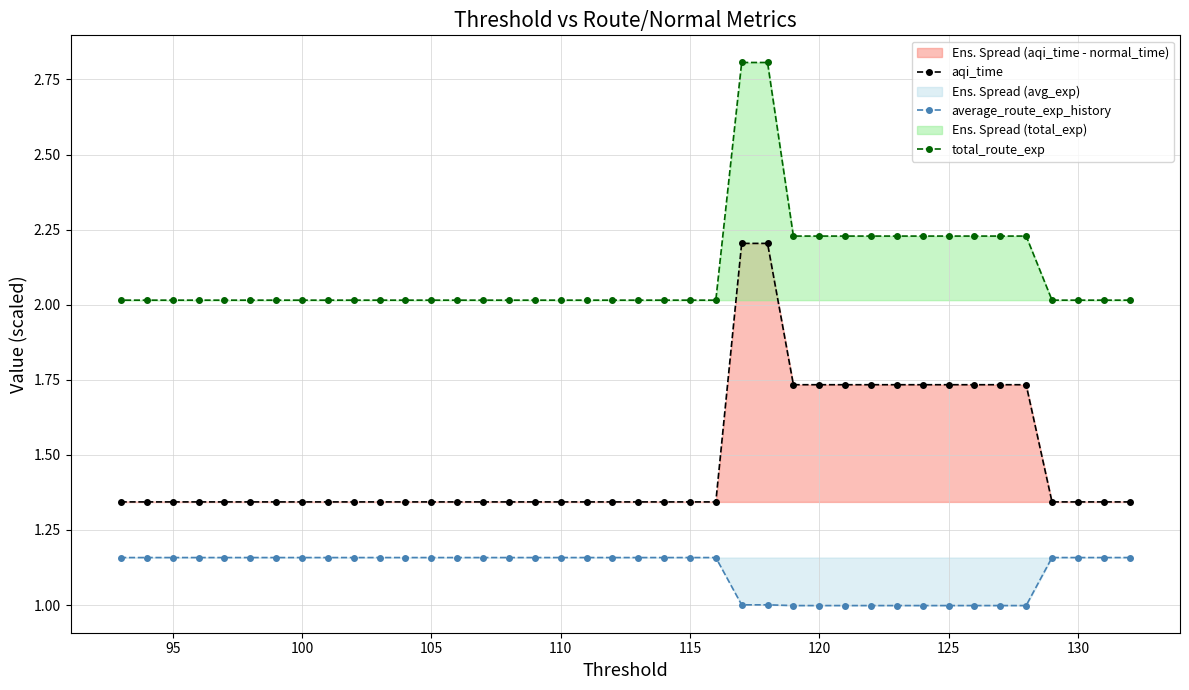

True or false: average_route_exp_history has a value of 2.0 at 130.

False